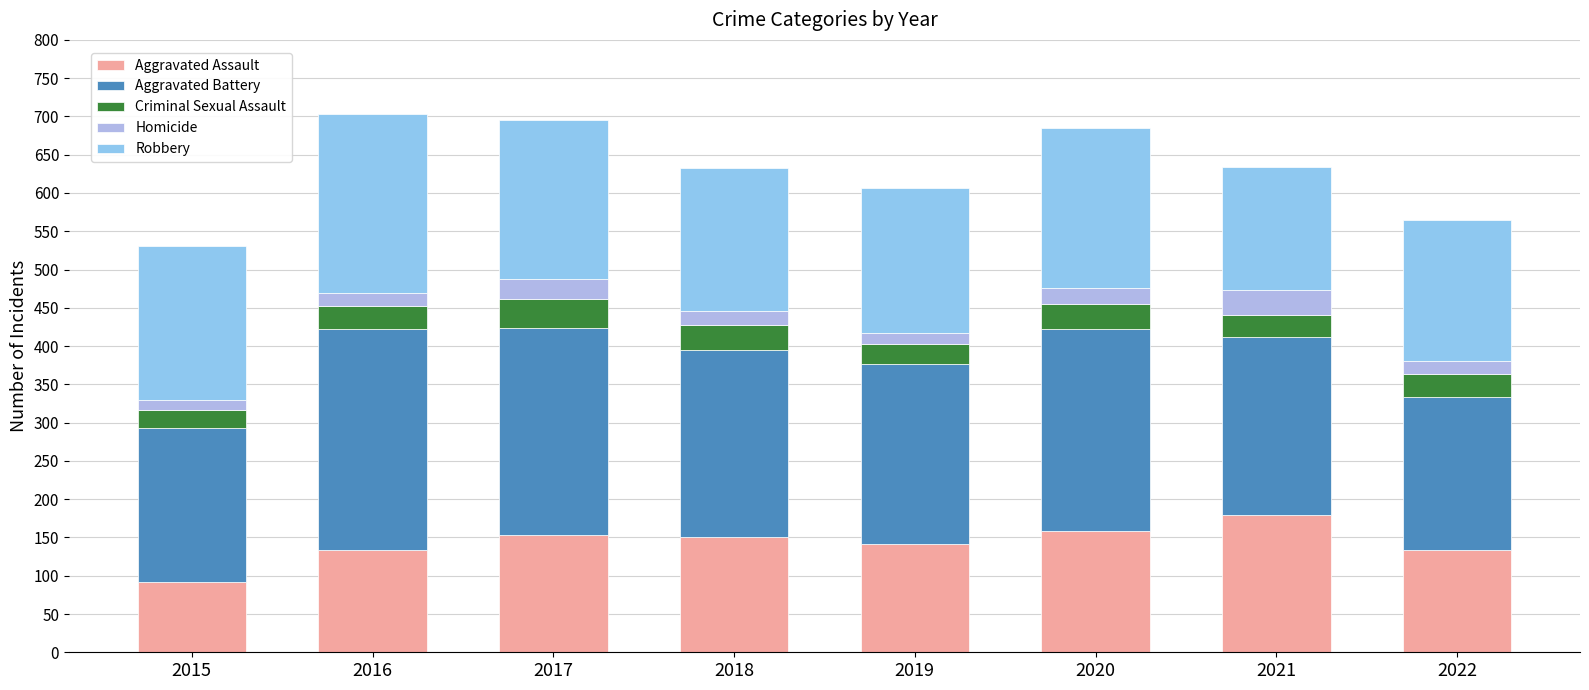

Does the chart contain stacked bars?

Yes